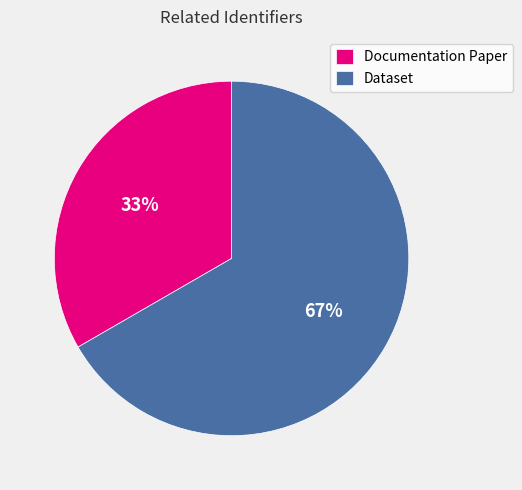

Between Dataset and Documentation Paper, which is larger?

Dataset